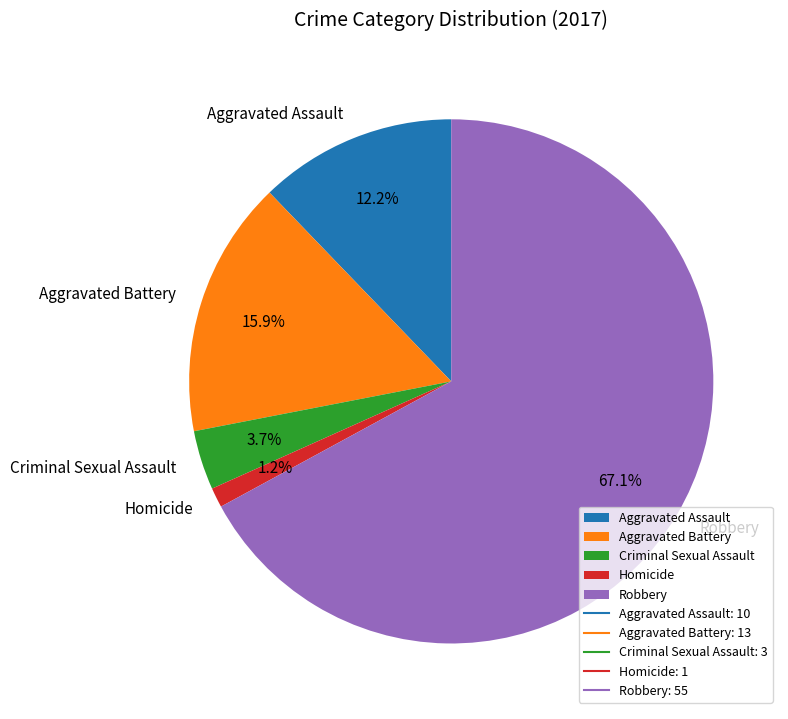

Do Homicide and Aggravated Battery together represent more than half of the pie?

No